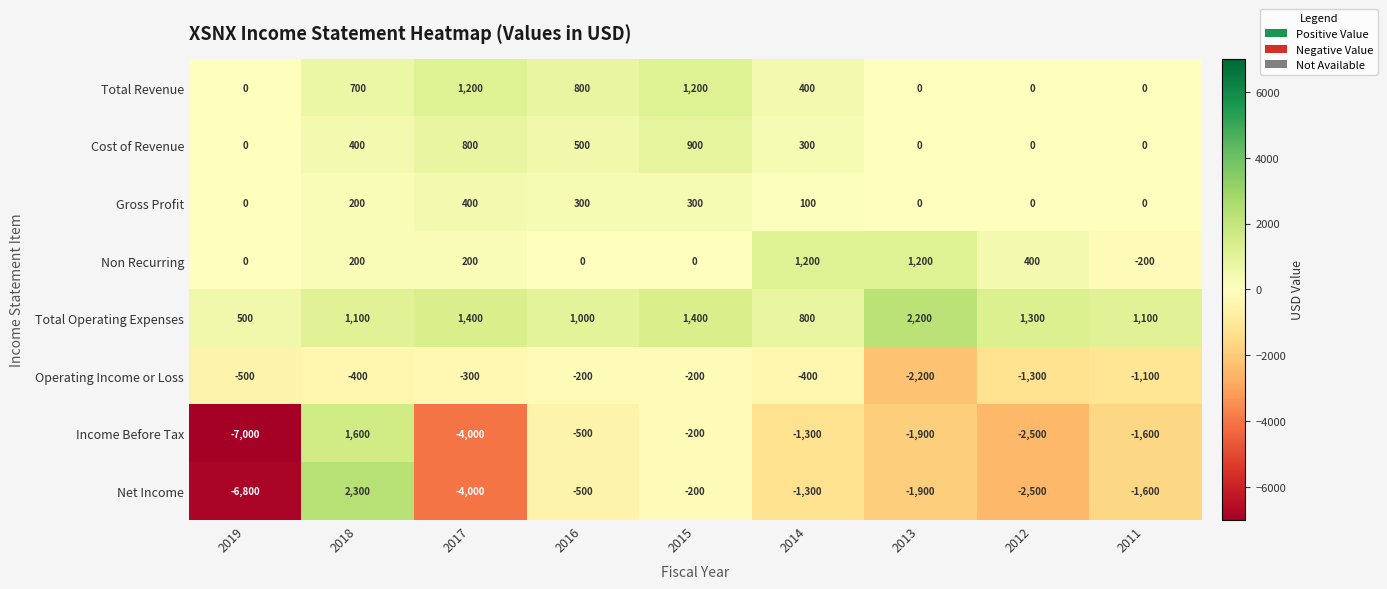

At which category is the sum across all series the highest?

2018